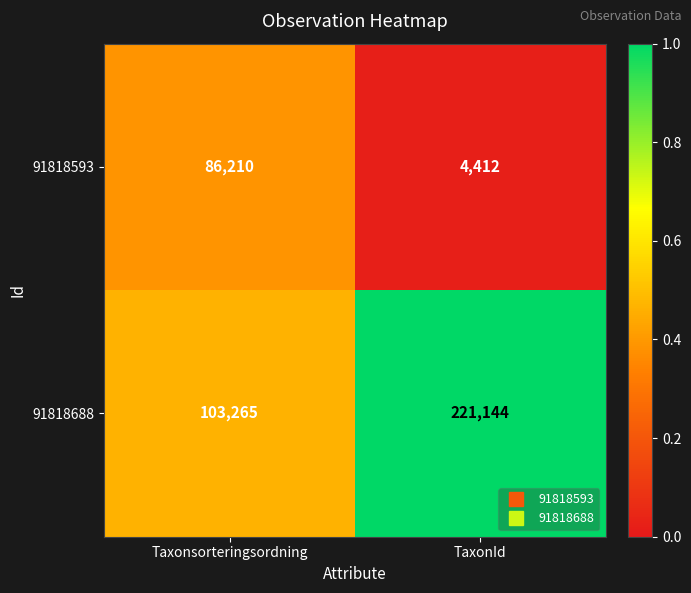

Between Taxonsorteringsordning and TaxonId, which series saw the biggest shift?

91818688